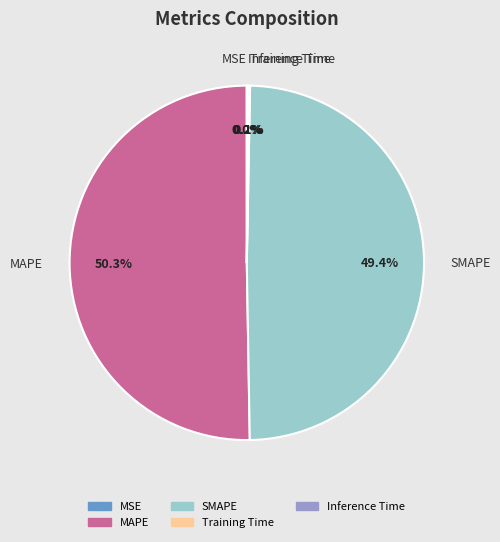

Which slice represents more than half of the pie?

MAPE